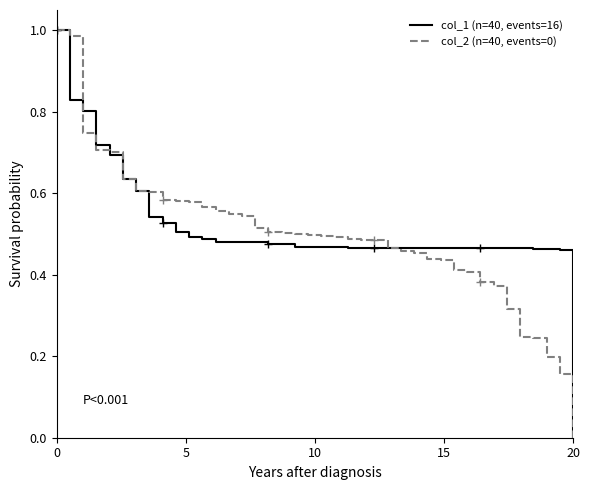

At how many categories does at least one series exceed 0?

39